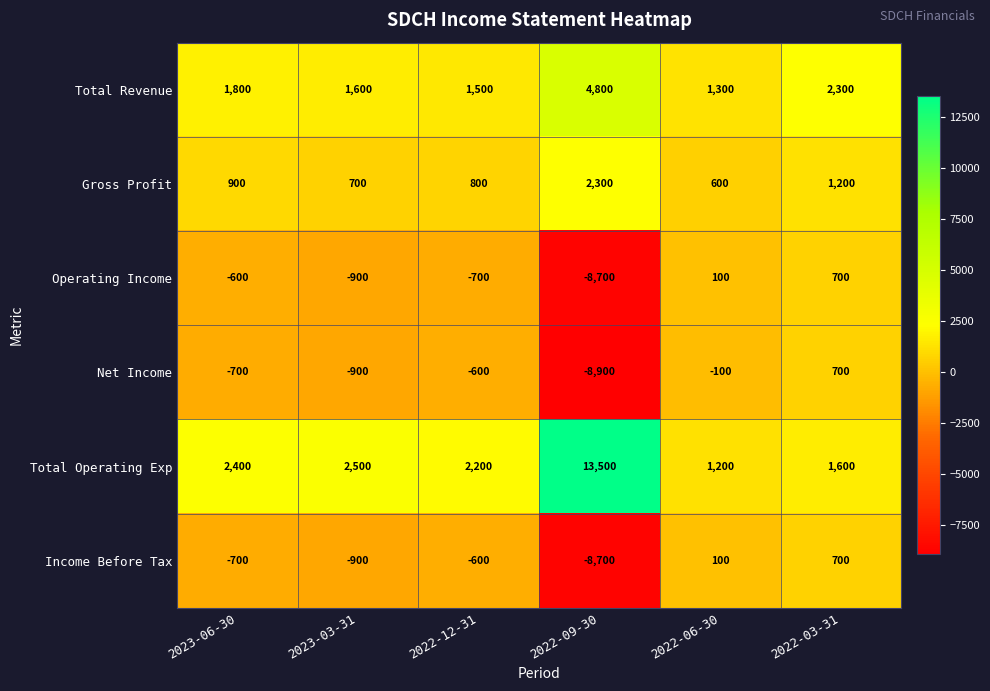

At how many categories does at least one series exceed 546?

6